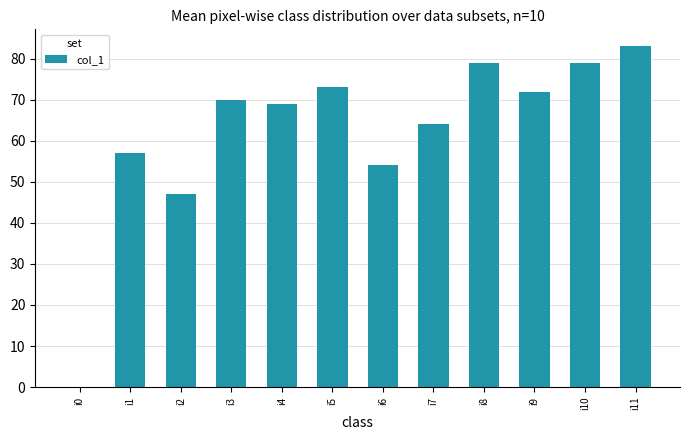

Does the chart contain stacked bars?

No